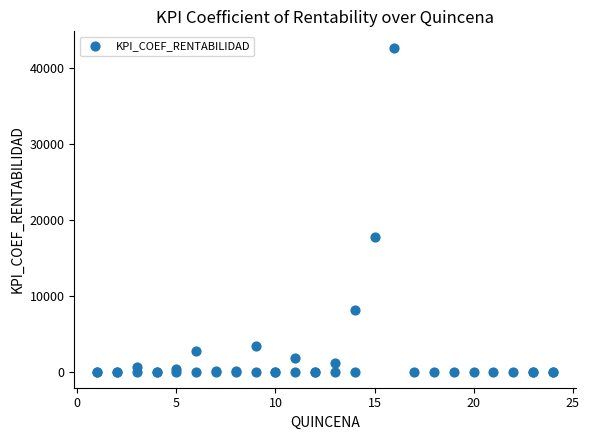

What Y value in the scatter plot is closest to 21318?

17719